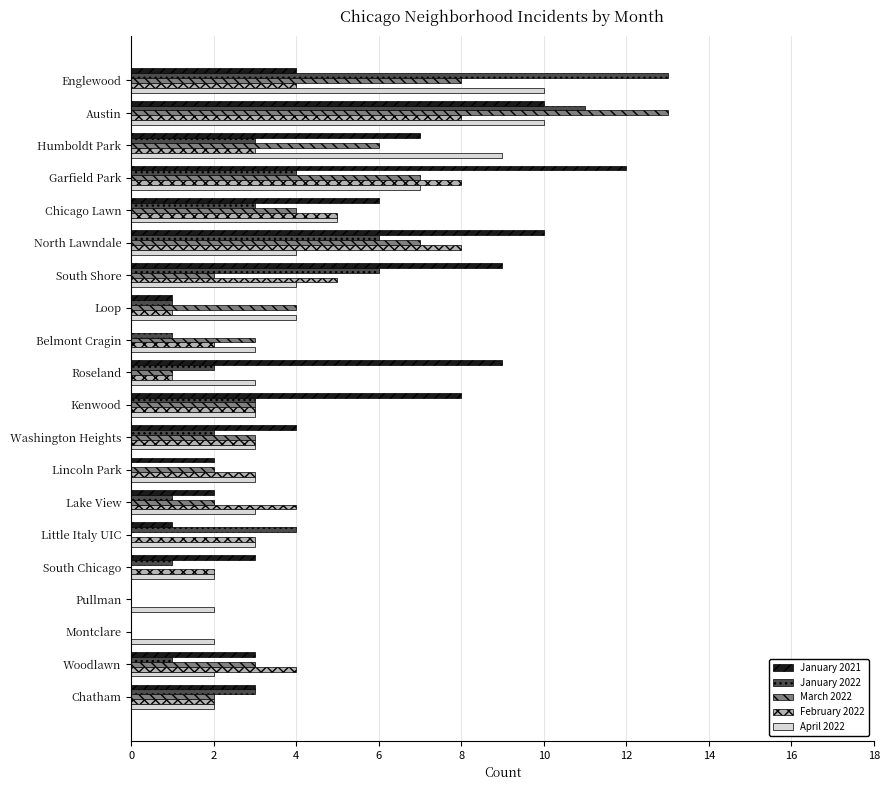

Which series changed the most between South Shore and Washington Heights?

January 2021